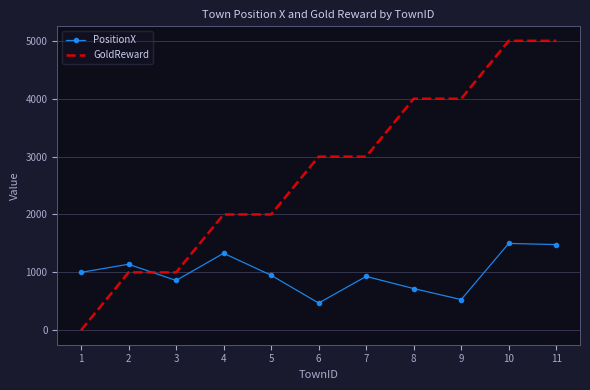

Which series has the largest total across all categories?

GoldReward